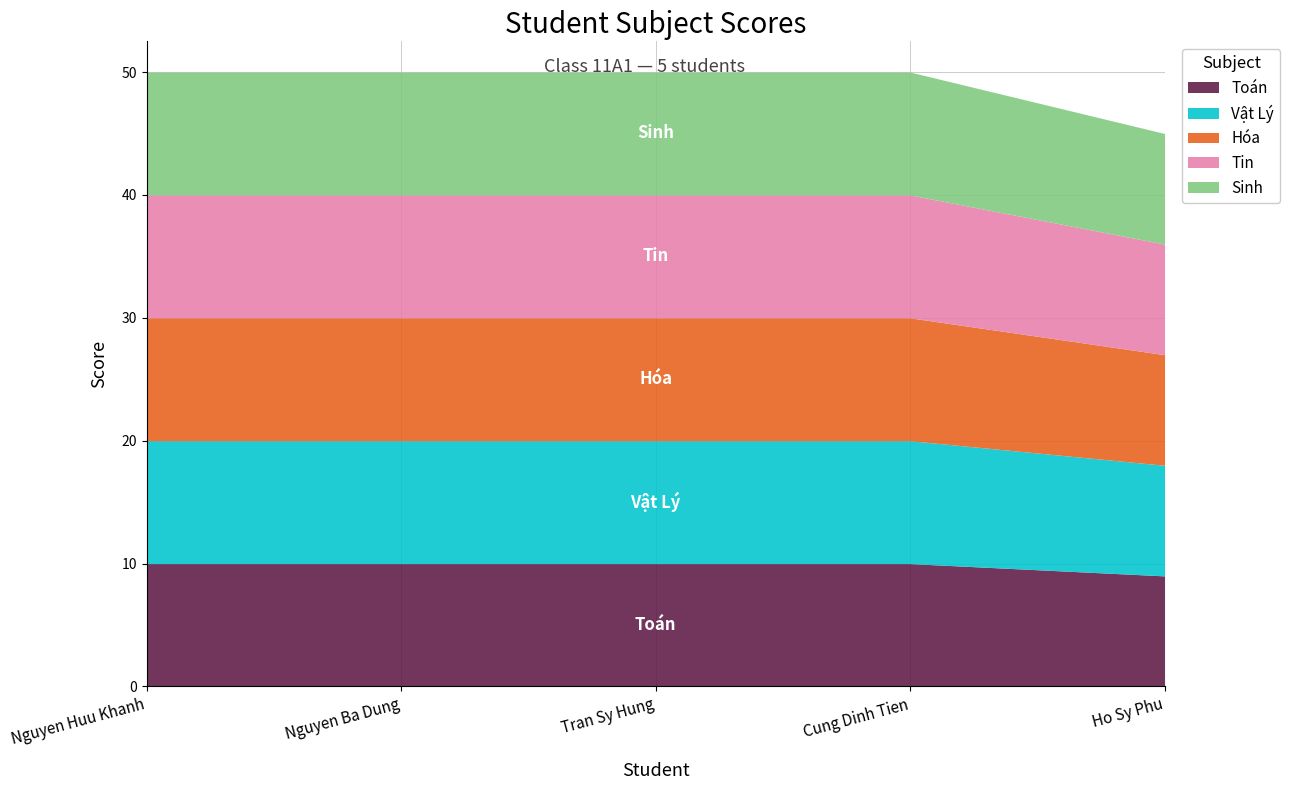

Reading left to right, transcribe all the data shown in this chart.

Toán: Nguyen Huu Khanh=10	Nguyen Ba Dung=10	Tran Sy Hung=10	Cung Dinh Tien=10	Ho Sy Phu=9
Vật Lý: Nguyen Huu Khanh=10	Nguyen Ba Dung=10	Tran Sy Hung=10	Cung Dinh Tien=10	Ho Sy Phu=9
Hóa: Nguyen Huu Khanh=10	Nguyen Ba Dung=10	Tran Sy Hung=10	Cung Dinh Tien=10	Ho Sy Phu=9
Tin: Nguyen Huu Khanh=10	Nguyen Ba Dung=10	Tran Sy Hung=10	Cung Dinh Tien=10	Ho Sy Phu=9
Sinh: Nguyen Huu Khanh=10	Nguyen Ba Dung=10	Tran Sy Hung=10	Cung Dinh Tien=10	Ho Sy Phu=9